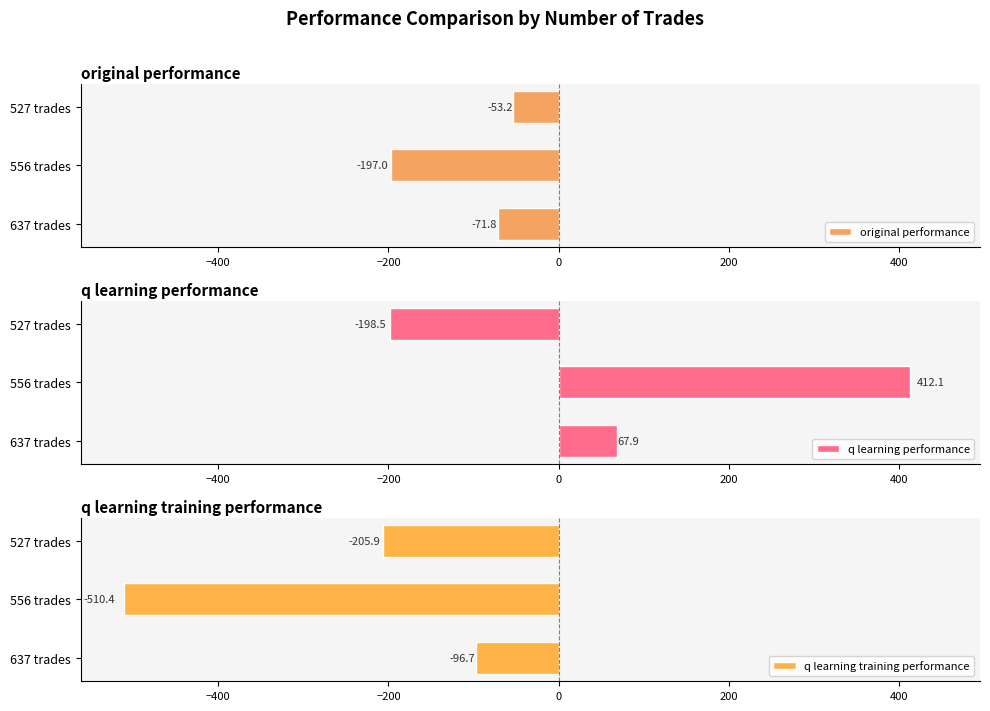

Does the chart contain stacked bars?

No